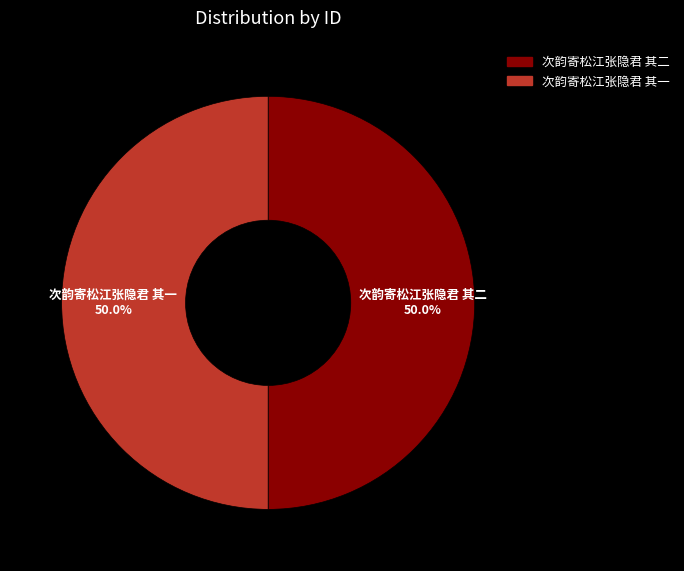

Combined, what portion of the pie is 次韵寄松江张隐君 其二 and 次韵寄松江张隐君 其一?

100.0%